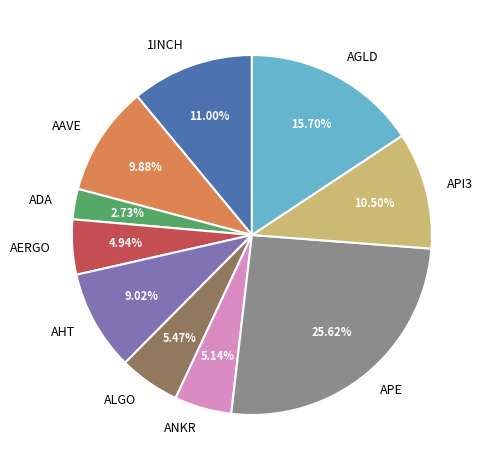

What is the ratio of the value at AERGO to the value at AGLD?

0.3